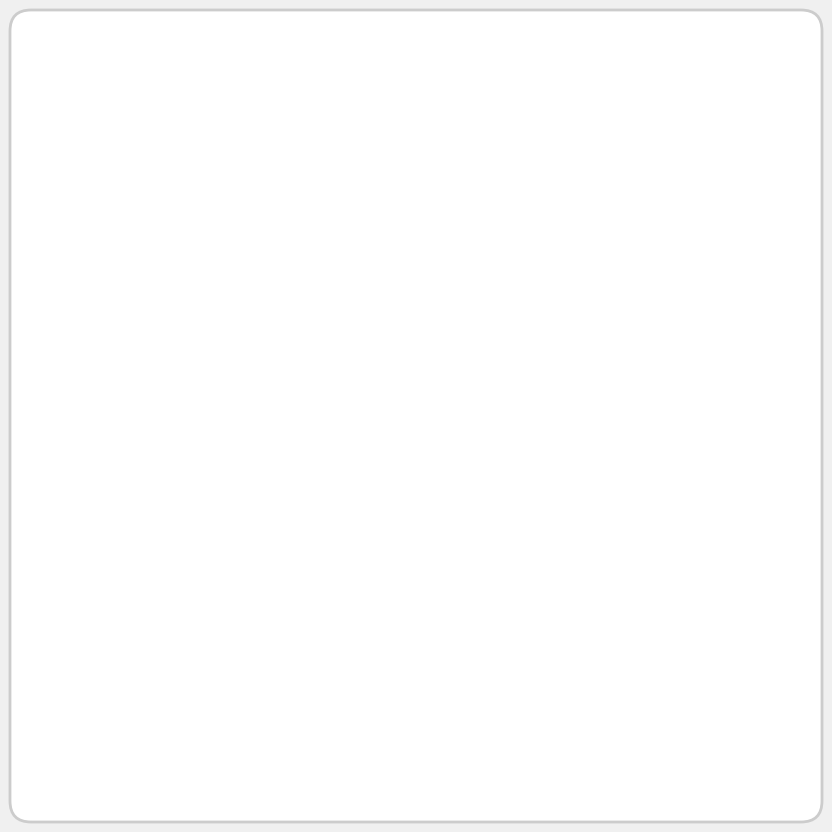

Does any single category account for the majority?

No